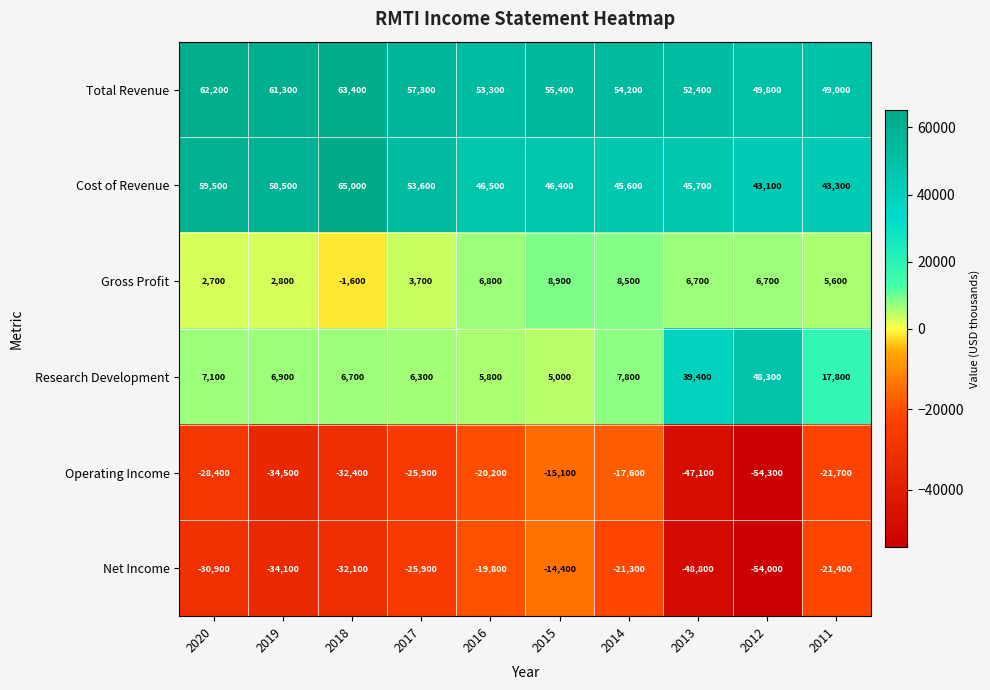

Is the value of Operating Income at 2017 greater than the value of Gross Profit at 2019?

No